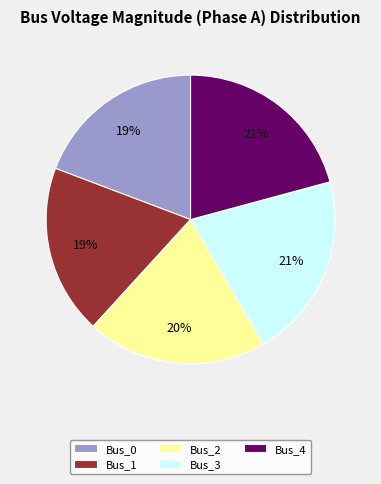

The Bus_1 slice represents 19% of the pie. True or false?

True